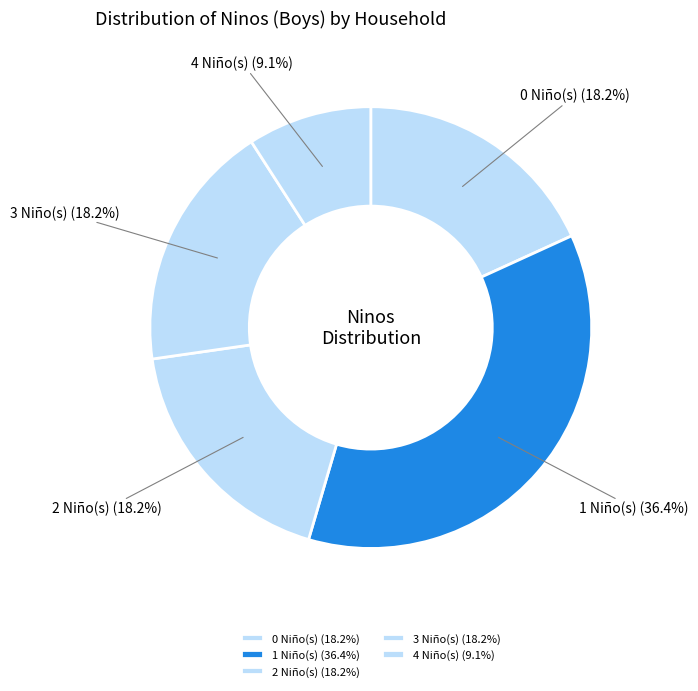

Is 2 Niño(s) the majority of the pie?

No